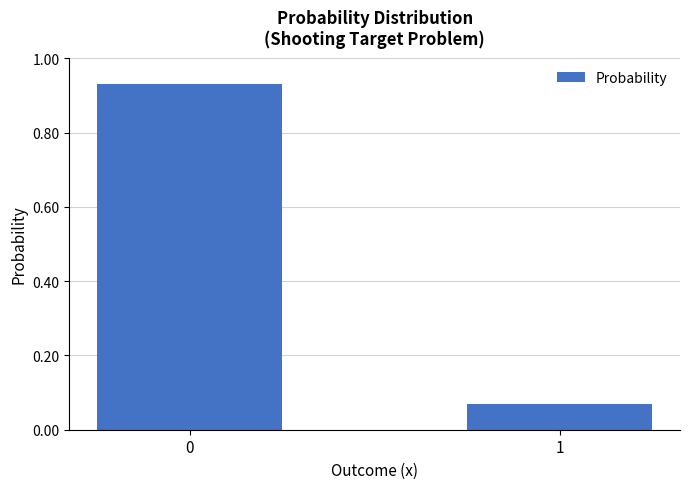

List the labels in order of value, largest first.

0, 1